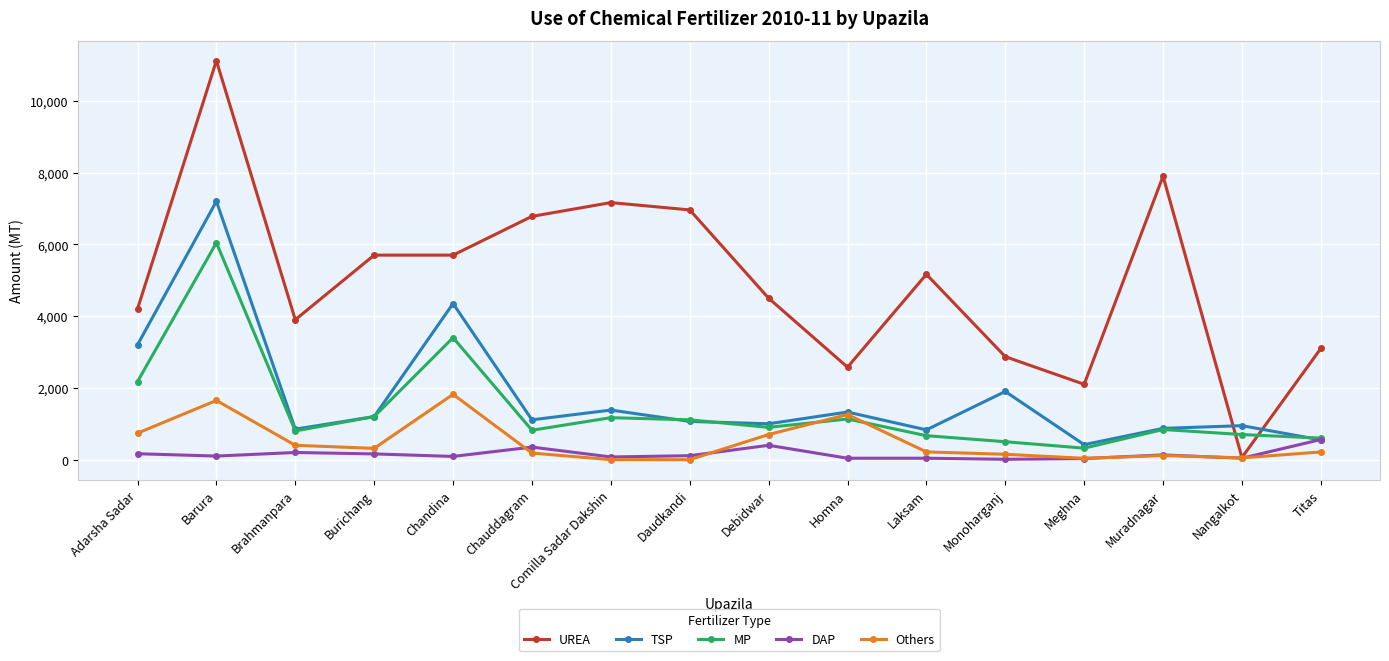

List the series in order of their peak value, lowest first.

DAP, Others, MP, TSP, UREA